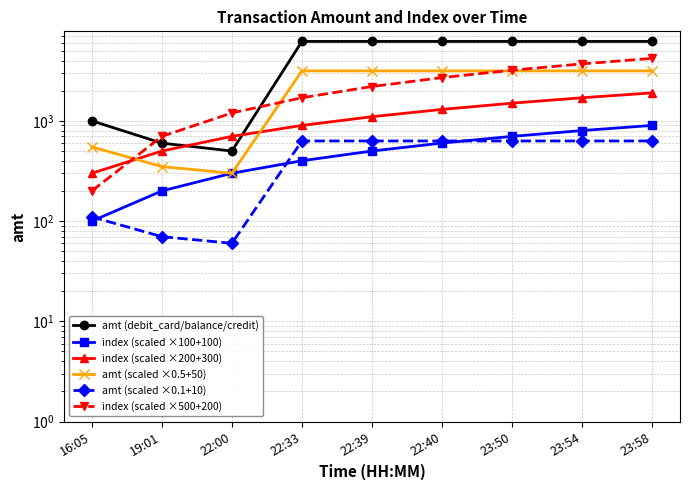

Which series has the largest range (max minus min)?

amt (debit_card/balance/credit)